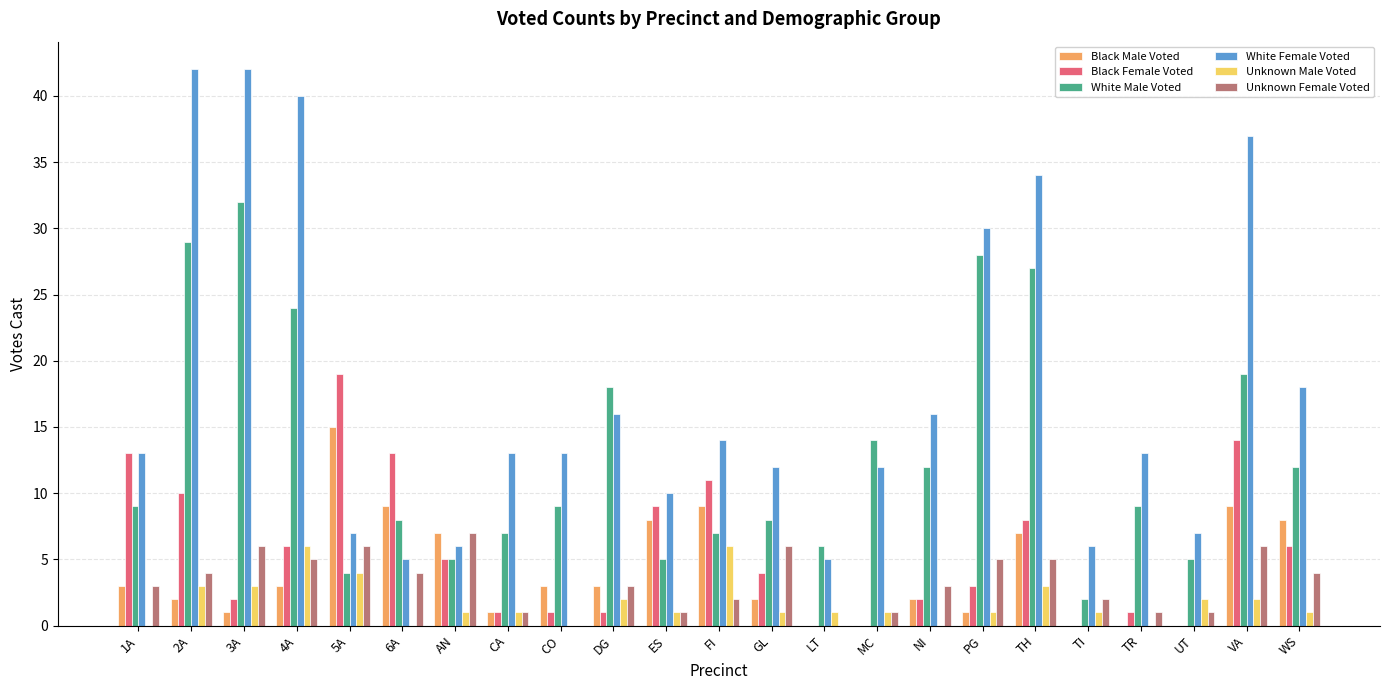

The Unknown Male Voted series shows -4 at NI. True or false?

False